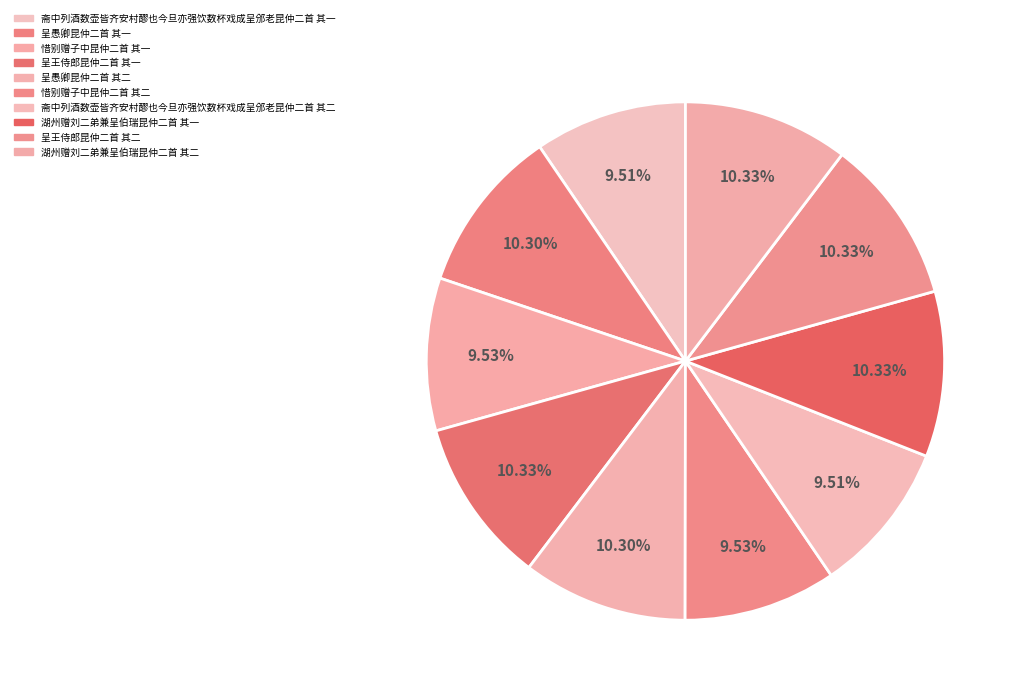

Rank the categories by value from lowest to highest.

斋中列酒数壶皆齐安村醪也今旦亦强饮数杯戏成呈邠老昆仲二首 其二, 斋中列酒数壶皆齐安村醪也今旦亦强饮数杯戏成呈邠老昆仲二首 其一, 惜别赠子中昆仲二首 其二, 惜别赠子中昆仲二首 其一, 呈愚卿昆仲二首 其二, 呈愚卿昆仲二首 其一, 湖州赠刘二弟兼呈伯瑞昆仲二首 其二, 湖州赠刘二弟兼呈伯瑞昆仲二首 其一, 呈王侍郎昆仲二首 其二, 呈王侍郎昆仲二首 其一